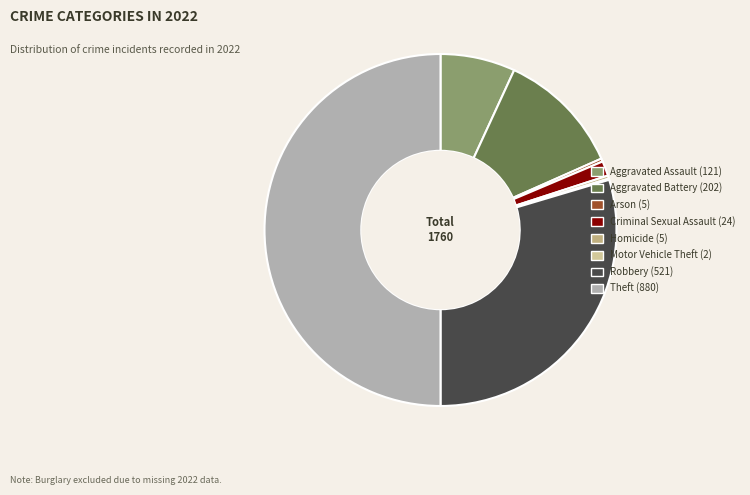

What is the ratio of the value at Aggravated Assault to the value at Motor Vehicle Theft?

60.5